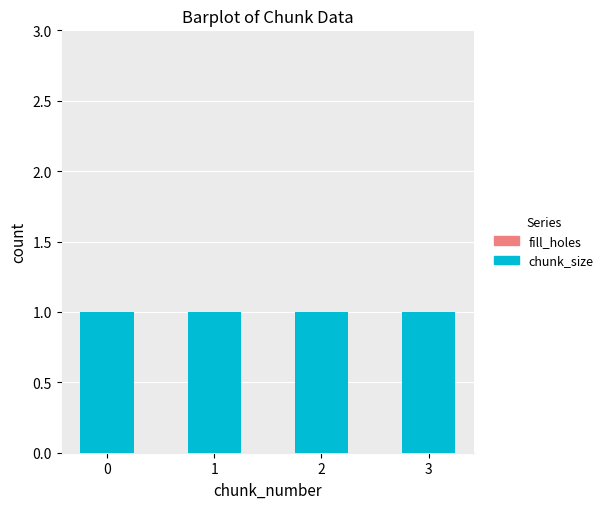

How many bars are there in each group?

2